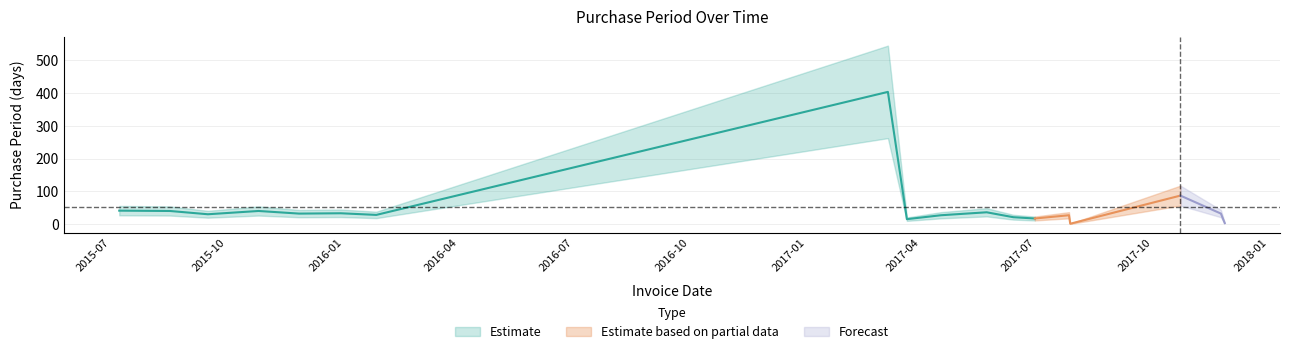

Is it true that the value at 2015-10-26 is 40?

True